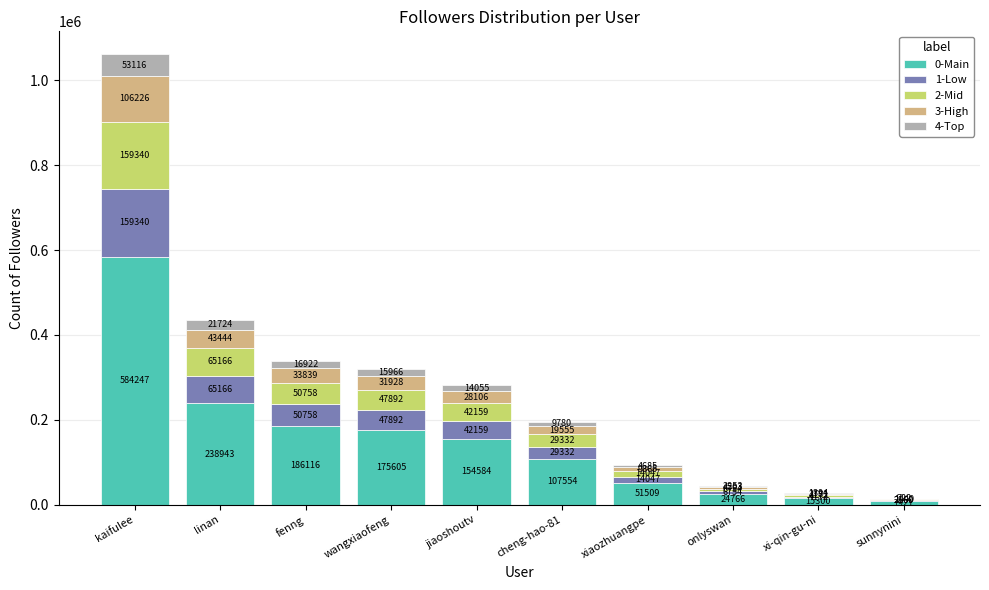

The 0-Main series shows 584247 at kaifulee. True or false?

True